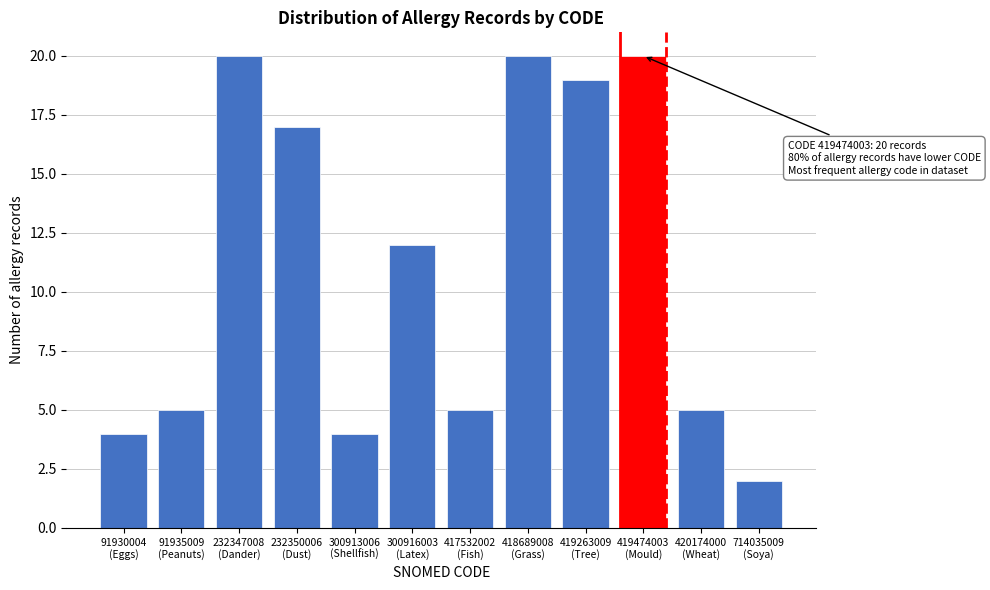

Reading left to right, extract all data points from this chart.

4	5	20	17	4	12	5	20	19	20	5	2